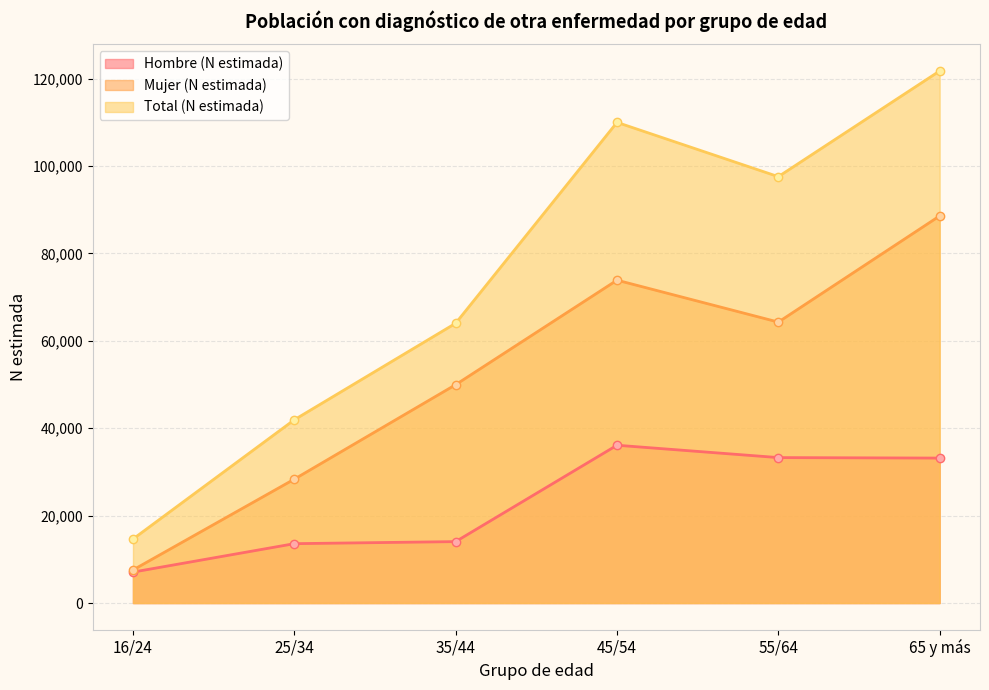

What is the label of the 6th point from the left?

65 y más